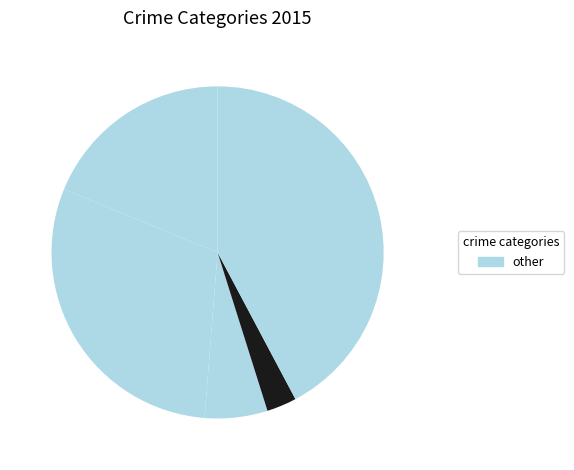

Does any single category account for the majority?

No